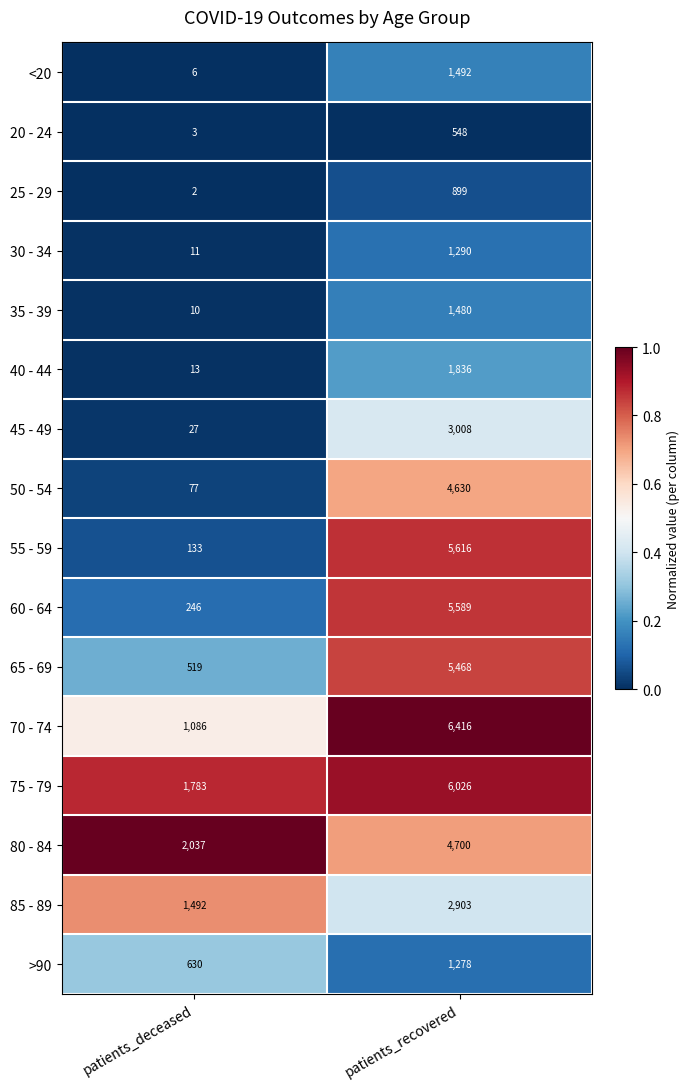

What is the difference between the 85 - 89 values at patients_recovered and patients_deceased?

1411